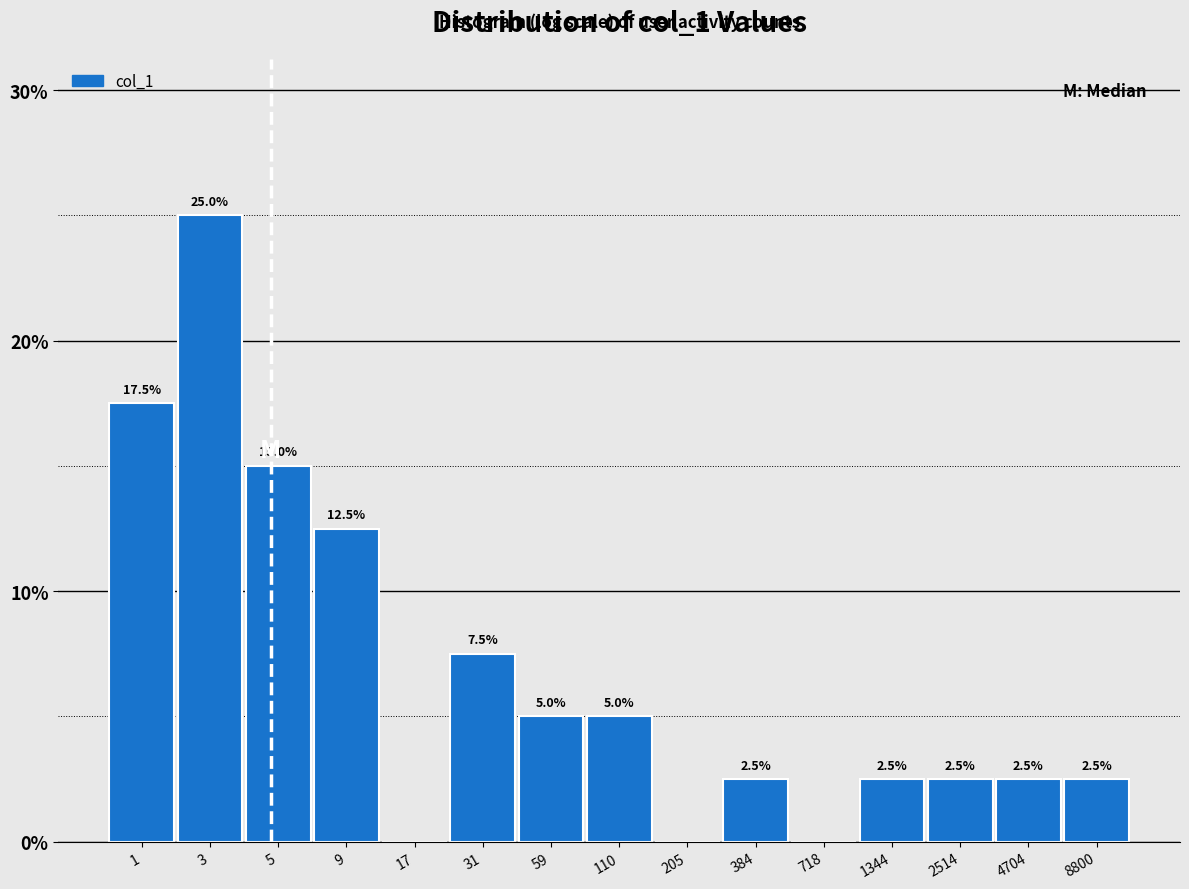

Reading left to right, extract all data points from this chart.

1=17.5	3=25.0	5=15.0	9=12.5	17=0.0	31=7.5	59=5.0	110=5.0	205=0.0	384=2.5	718=0.0	1344=2.5	2514=2.5	4704=2.5	8800=2.5